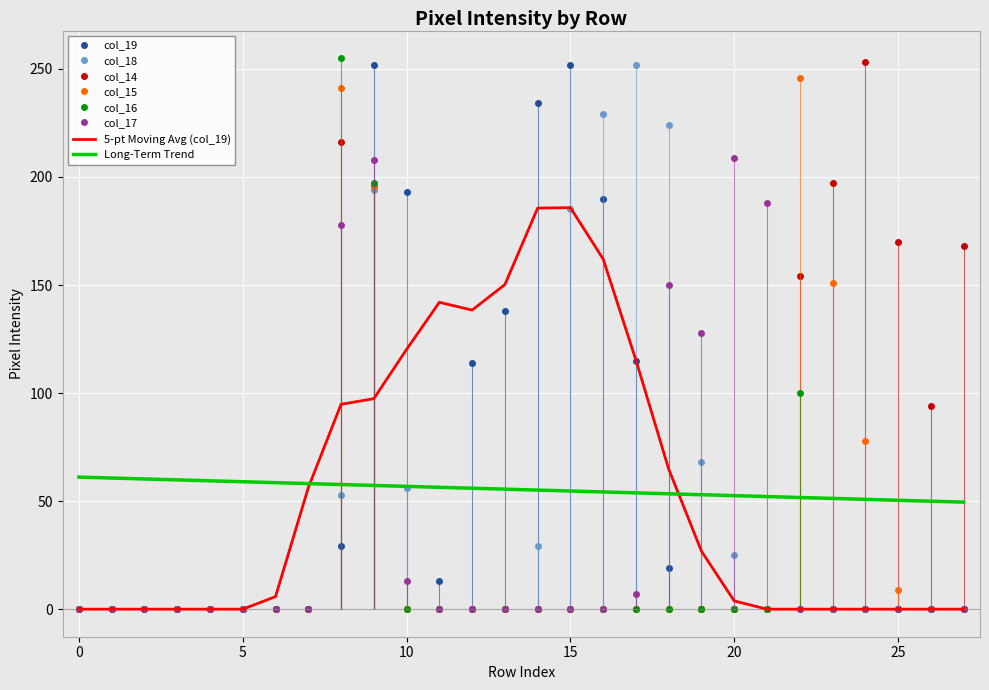

At which category does col_16 reach its first local peak?

8